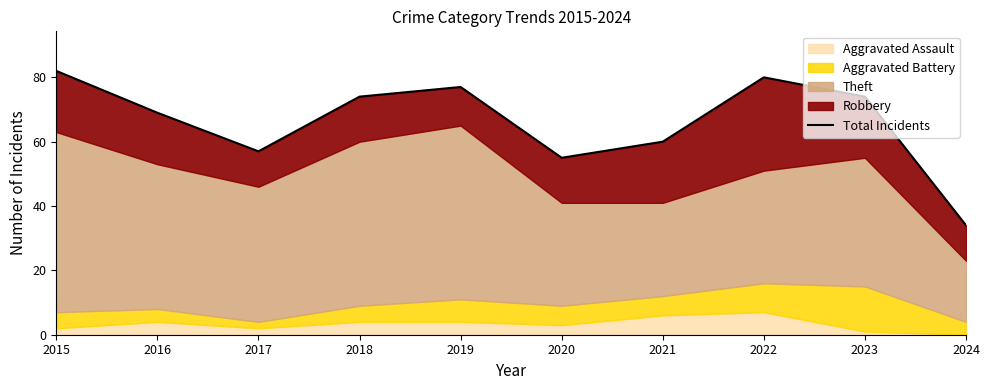

What is the ratio of the value at 2018 to the value at 2019?

1.0